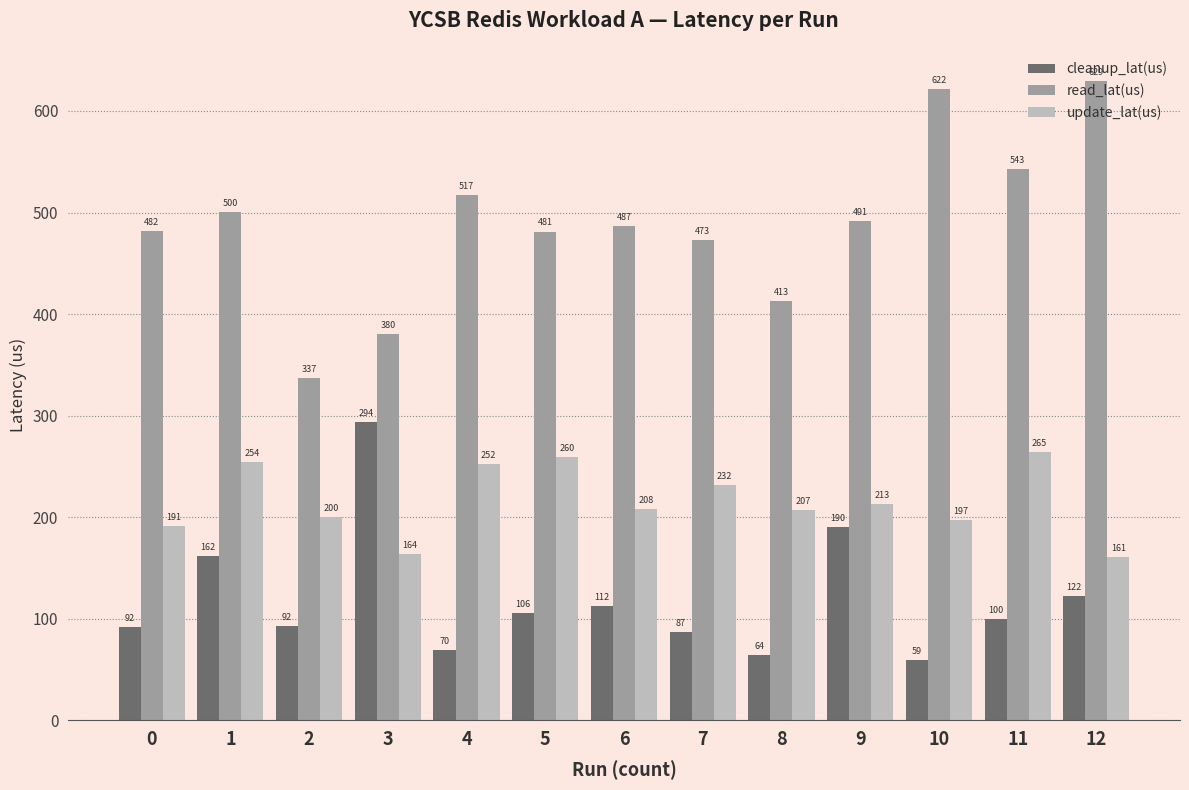

Is the value of cleanup_lat(us) at 3 greater than the value of read_lat(us) at 8?

No